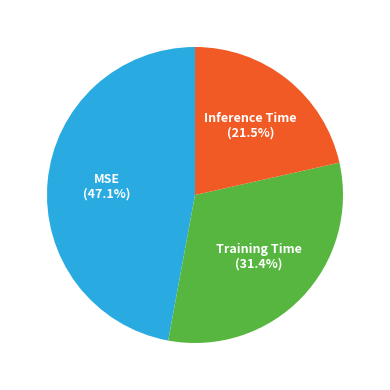

Is there any slice that represents more than half of the pie?

No